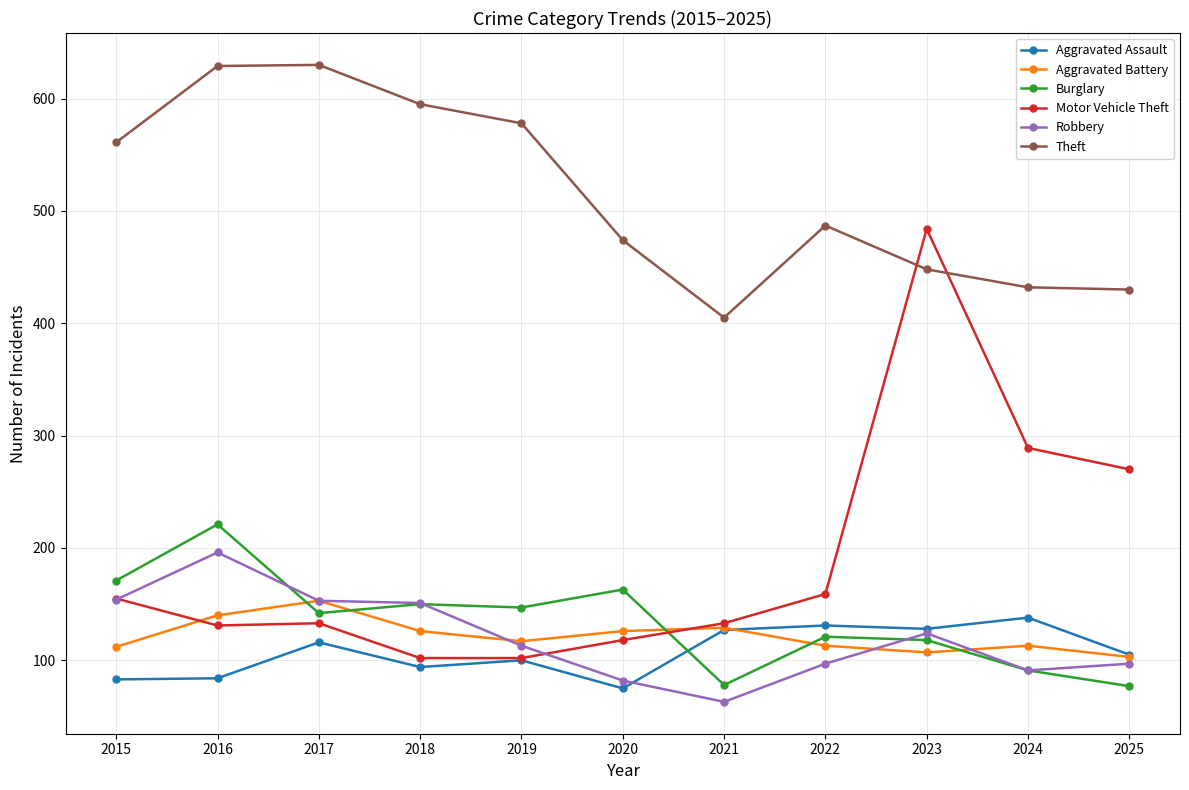

What is the value of the Theft point at the 3rd from the left?

630